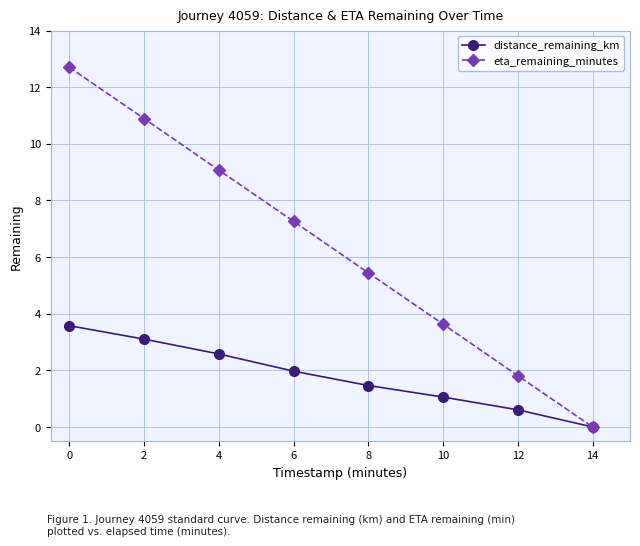

Where does the eta_remaining_minutes series first go above 7?

0